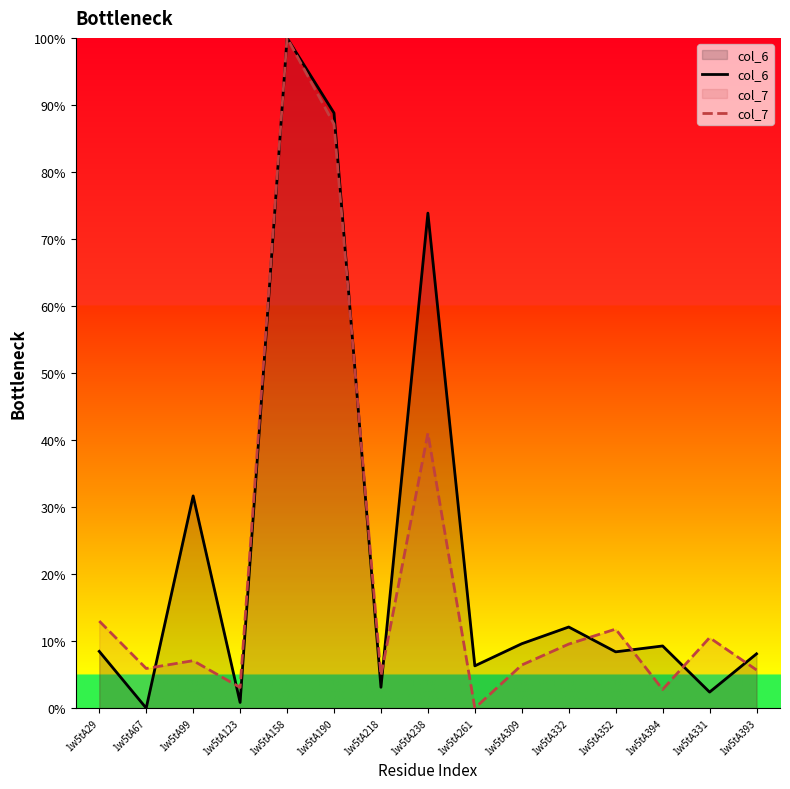

How many data points in col_7 are above 7?

8